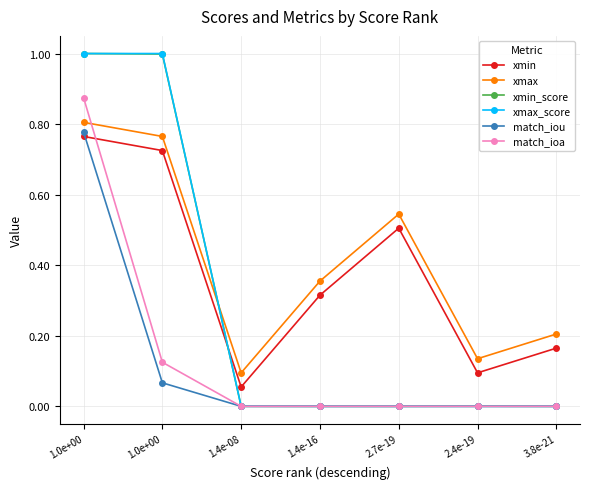

Count the number of data series in this chart.

6